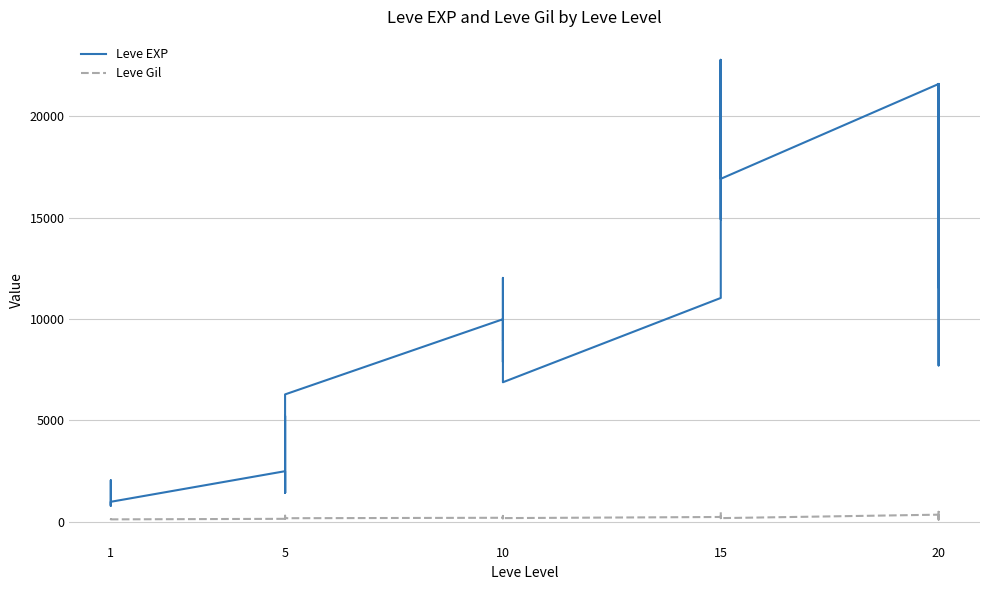

List the series in order of their overall mean, highest first.

Leve EXP, Leve Gil